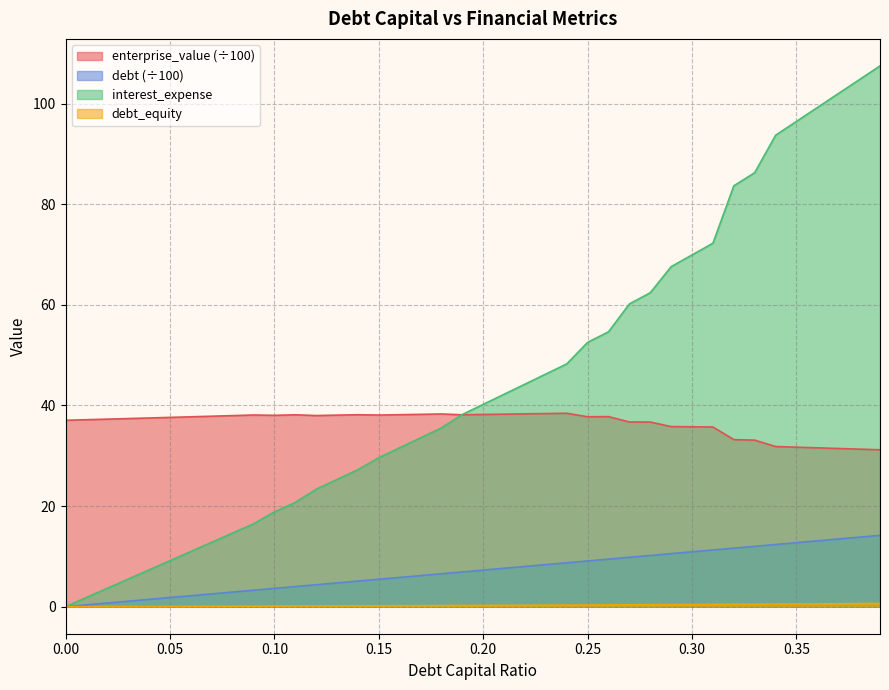

What position from the left is 0.05?

6